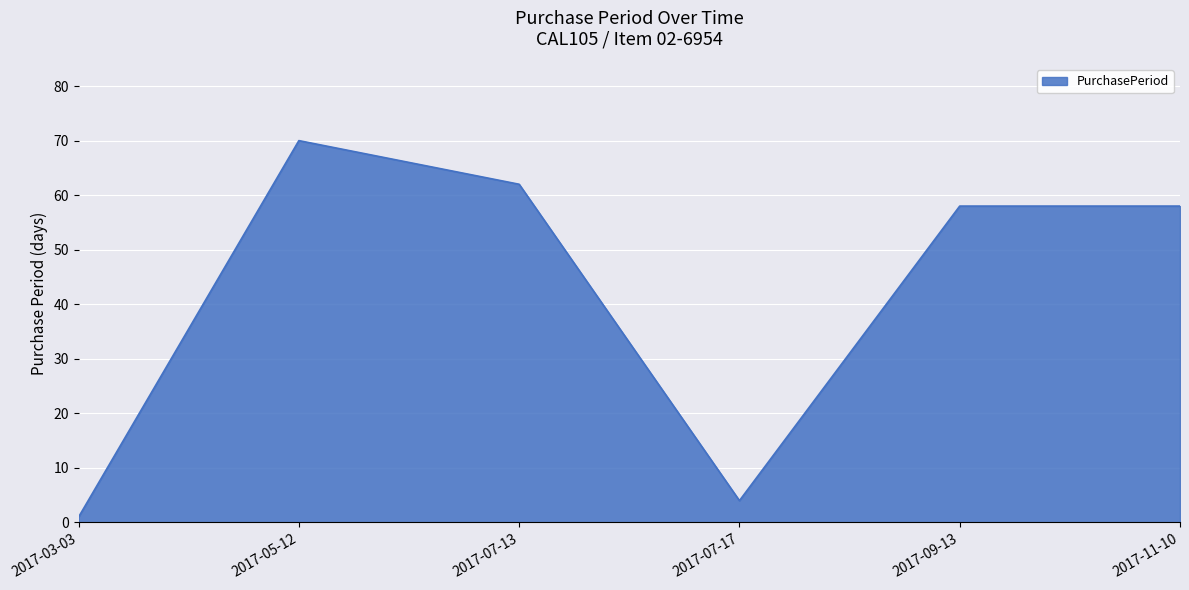

At which category does the data reach its first local peak?

2017-05-12